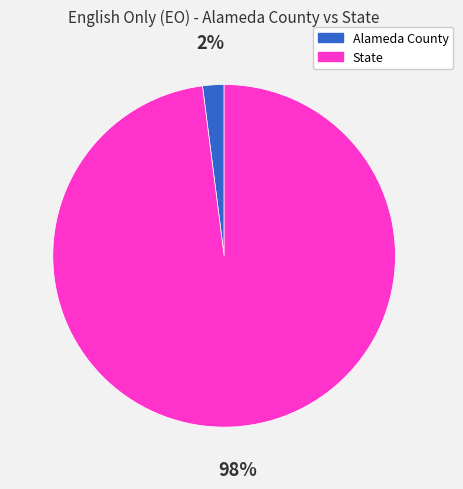

To the nearest percent, what is the difference between the State and Alameda County slice percentages?

96%